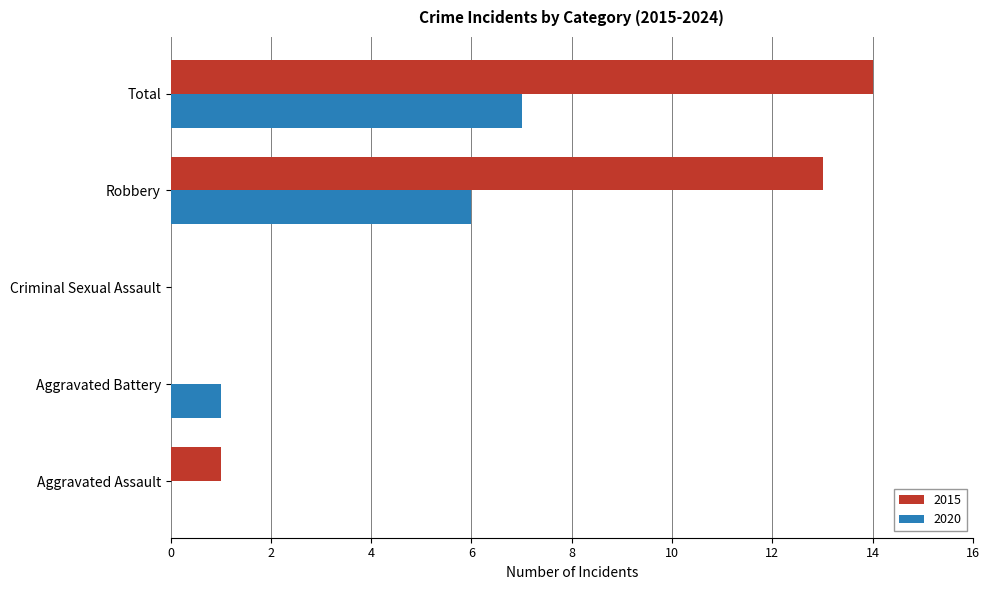

Count the number of categories in the chart.

5